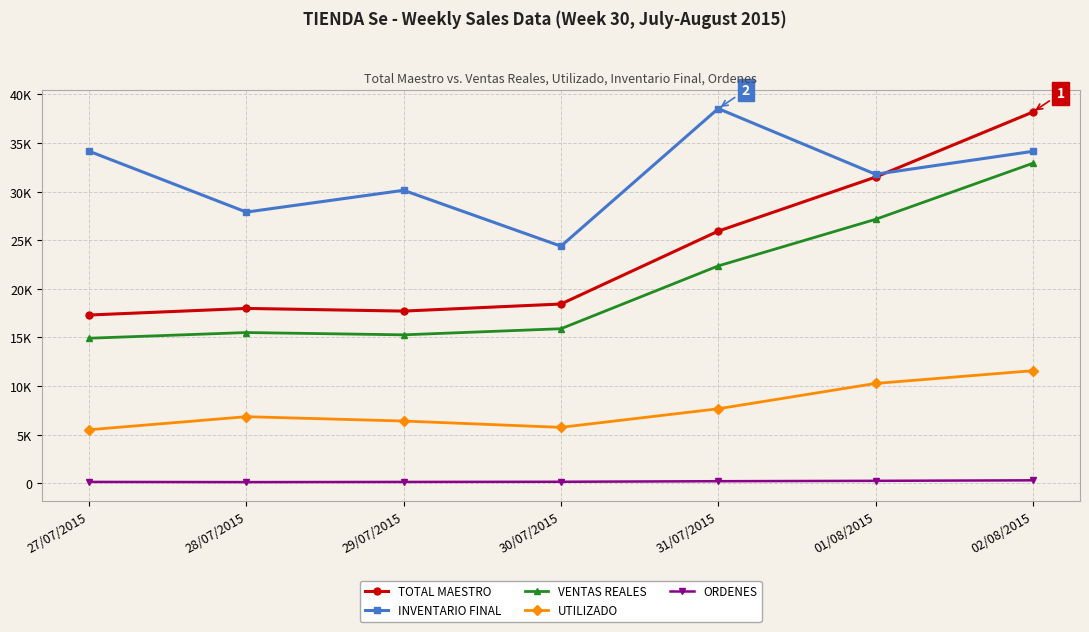

What is the sum of all UTILIZADO values?

54006.5